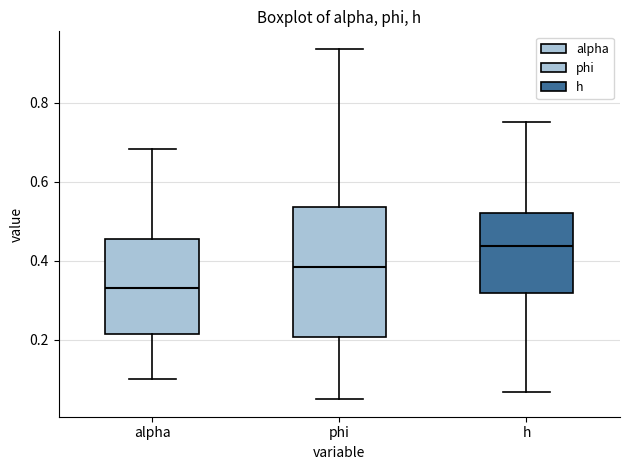

Where does the lower whisker of the box for phi end on the y-axis? The values are not printed on the chart, so give them approximately, as read against the axis.

0.04